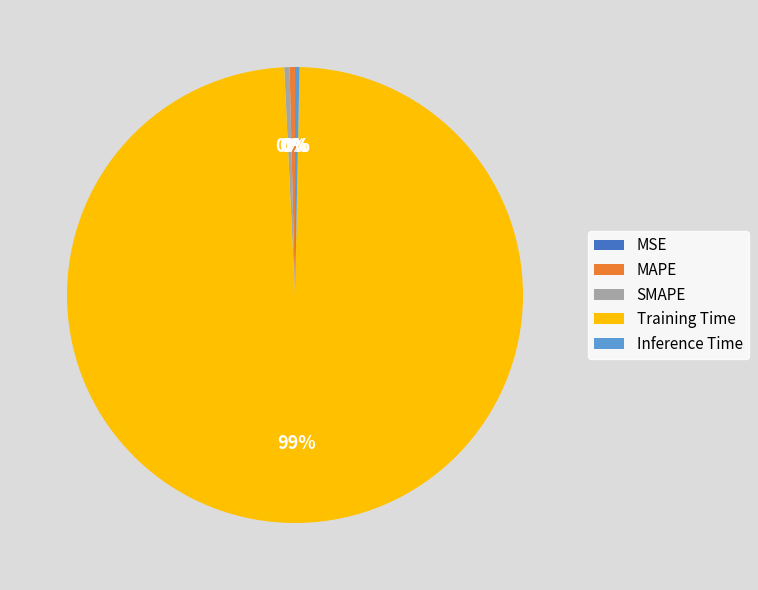

Which slice is the largest?

Training Time